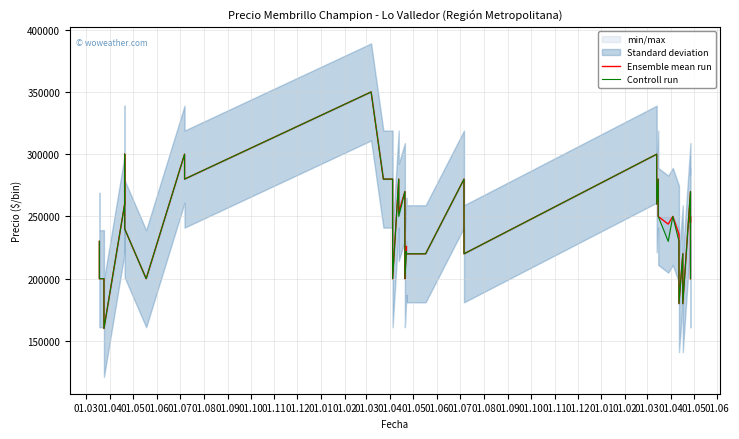

What is the difference between the second highest and second lowest values in the Controll run series?

120000